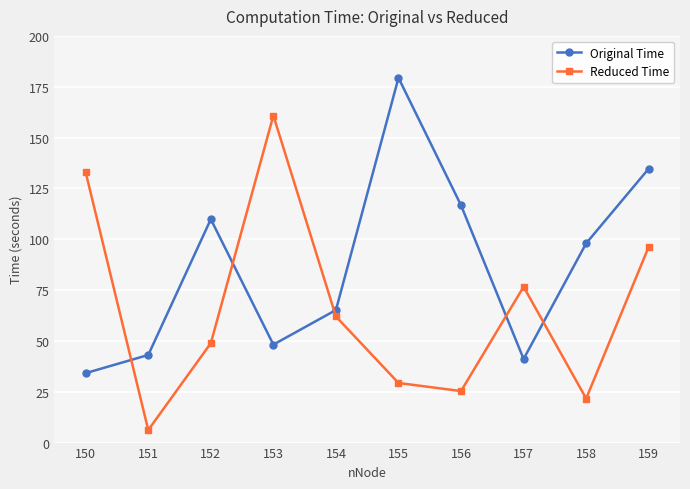

The value of Reduced Time at 152 is 83.7. True or false?

False